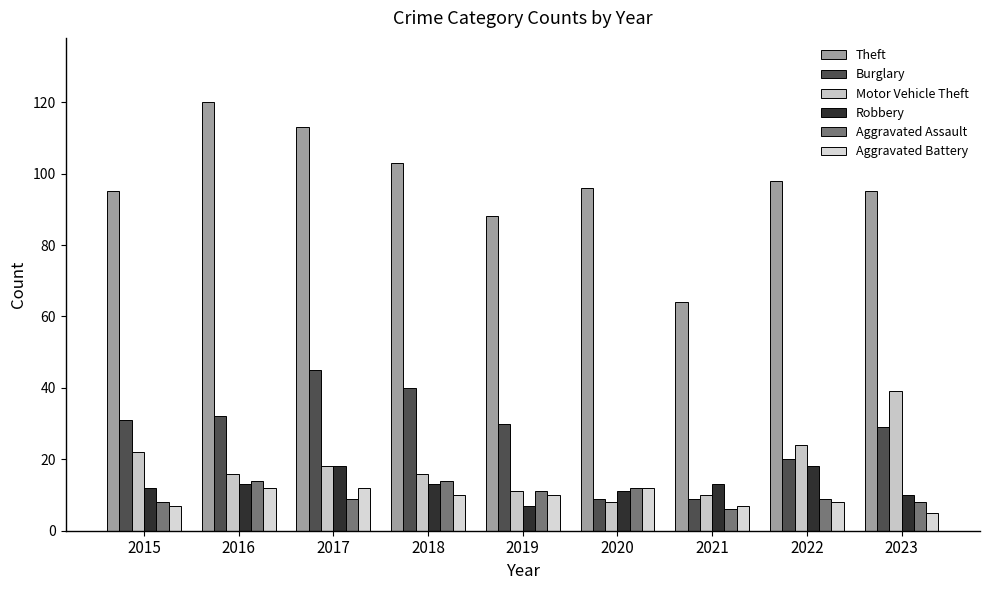

Between 2016 and 2019, which series saw the biggest shift?

Theft